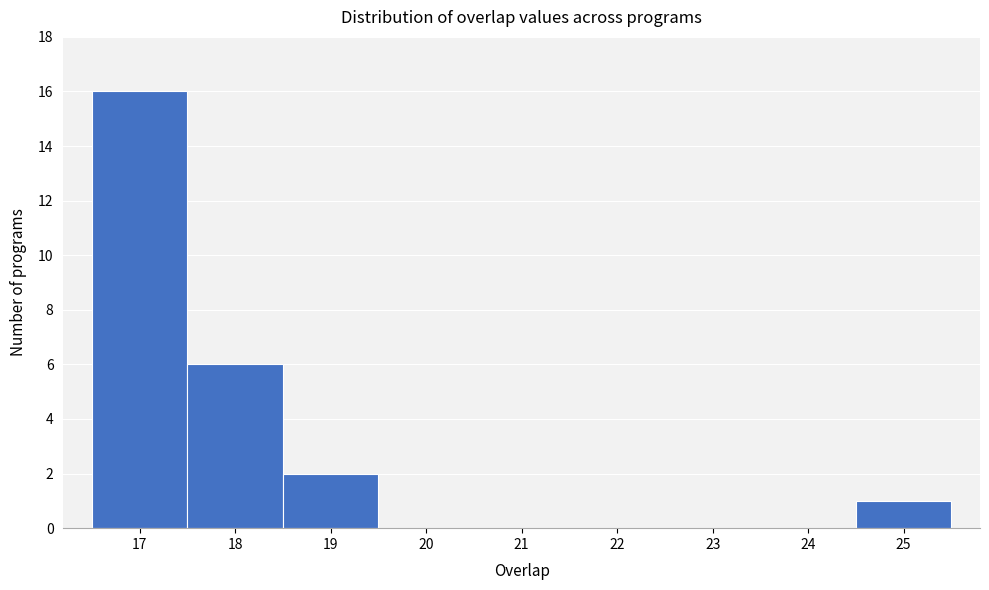

Reading left to right, list every bar in this chart as the range it spans on the x-axis followed by its height. The values are not printed on the chart, so give them approximately, as read against the axis.

16.5 to 17.5: 16
17.5 to 18.5: 6
18.5 to 19.5: 2
19.5 to 20.5: 0
20.5 to 21.5: 0
21.5 to 22.5: 0
22.5 to 23.5: 0
23.5 to 24.5: 0
24.5 to 25.5: 1